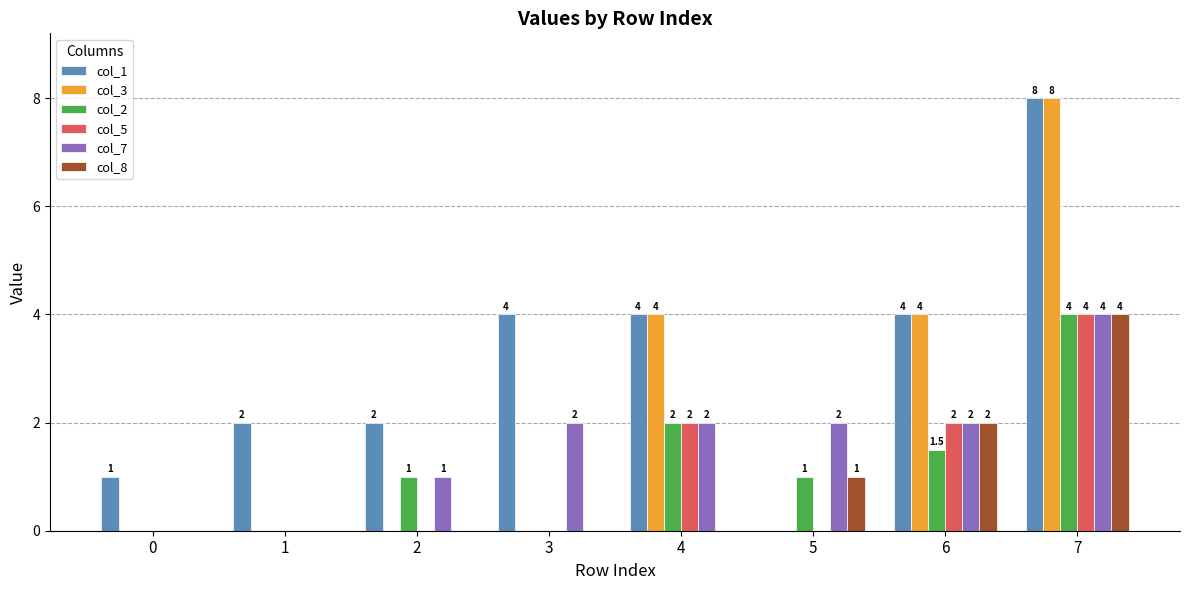

Between 1 and 4, which series saw the biggest shift?

col_3